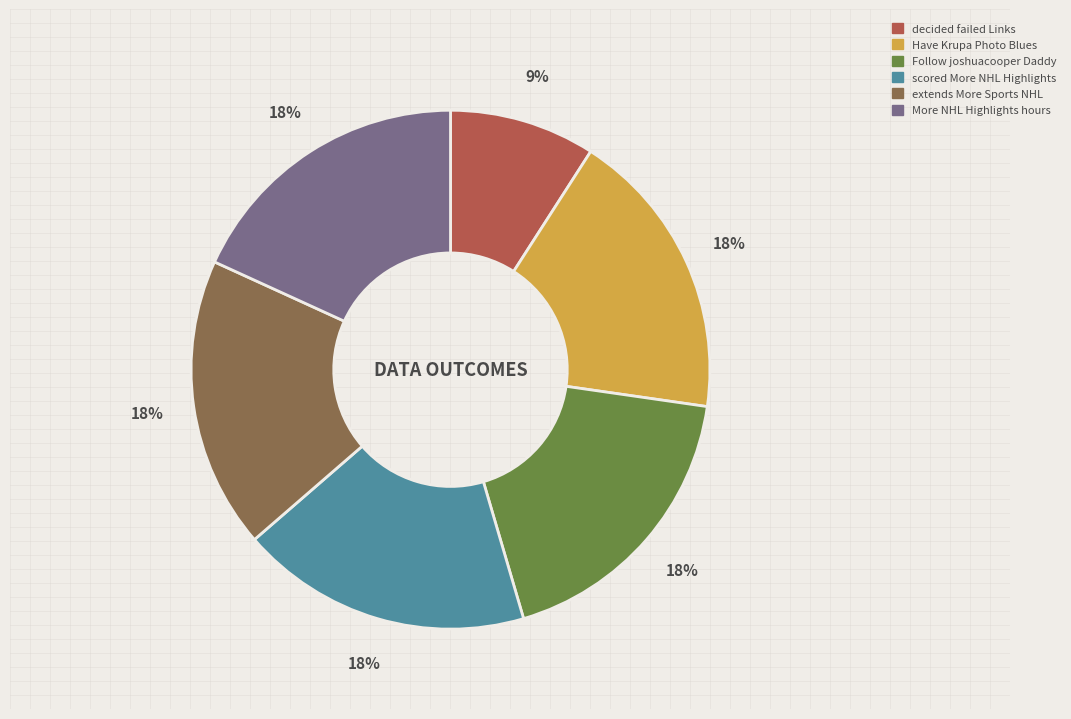

Between Have Krupa Photo Blues and decided failed Links, which is larger?

Have Krupa Photo Blues